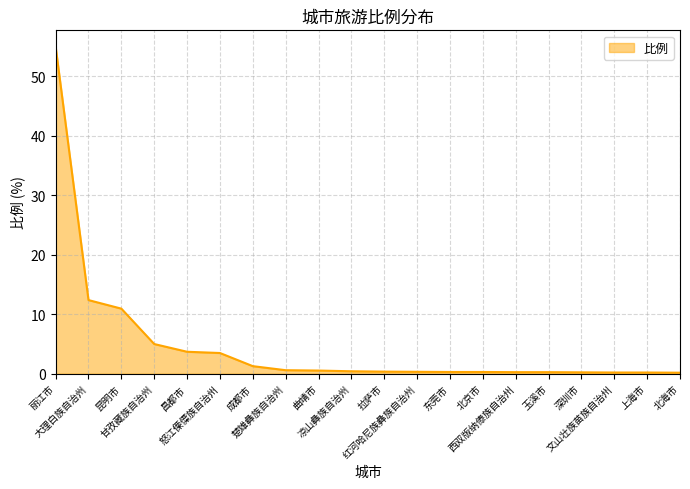

At which category does the chart reach its peak across all series?

丽江市